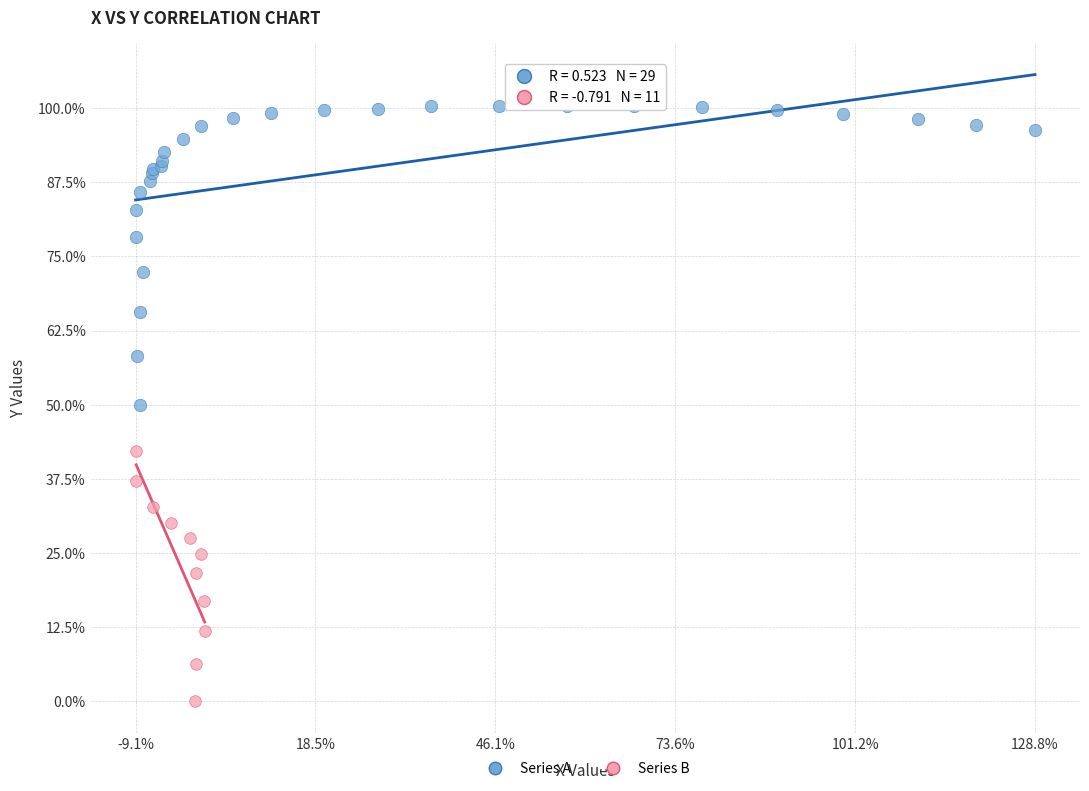

Which series reaches the minimum Y coordinate?

Series B